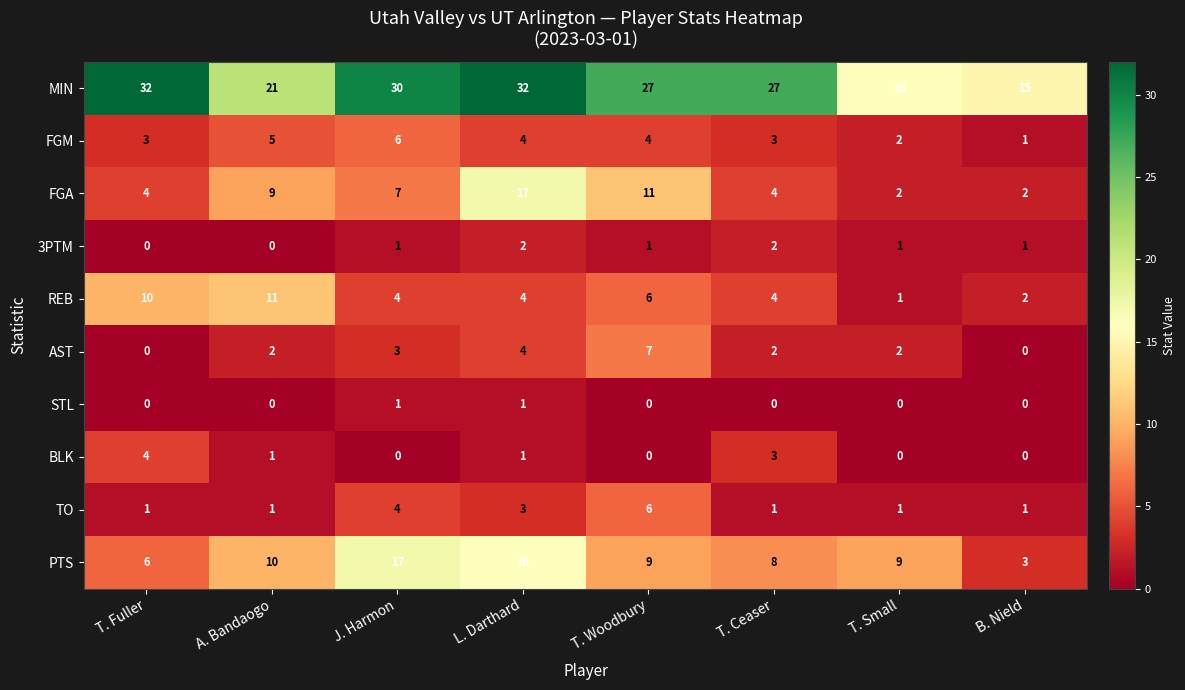

What is the difference between the AST values at T. Woodbury and J. Harmon?

4